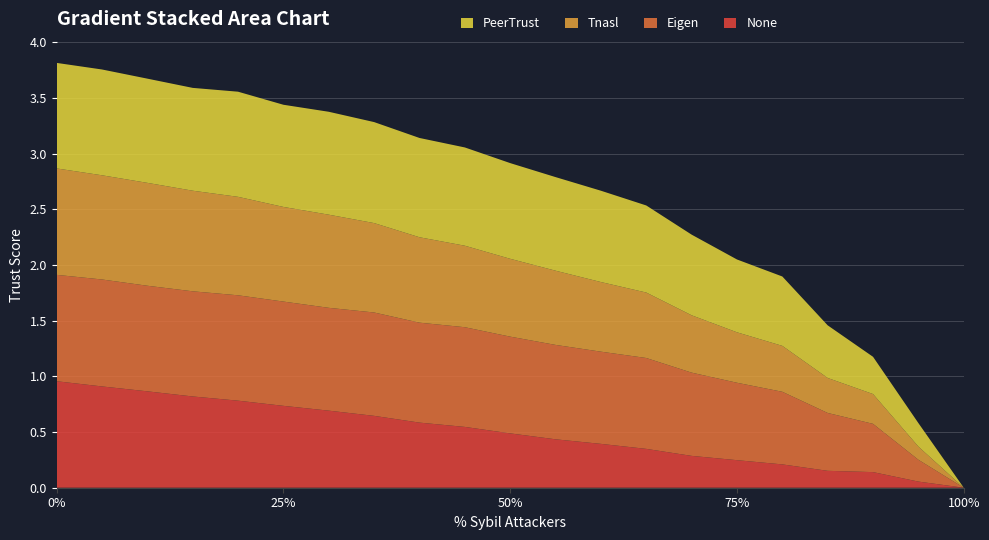

Reading left to right, extract all data points from this chart.

None: 1.0	0.9	0.9	0.8	0.8	0.7	0.7	0.6	0.6	0.5	0.5	0.4	0.4	0.3	0.3	0.2	0.2	0.2	0.1	0.1	0.0
Eigen: 1.0	1.0	0.9	0.9	0.9	0.9	0.9	0.9	0.9	0.9	0.9	0.8	0.8	0.8	0.7	0.7	0.7	0.5	0.4	0.2	0.0
Tnasl: 1.0	0.9	0.9	0.9	0.9	0.8	0.8	0.8	0.8	0.7	0.7	0.7	0.6	0.6	0.5	0.5	0.4	0.3	0.3	0.1	0.0
PeerTrust: 0.9	0.9	0.9	0.9	0.9	0.9	0.9	0.9	0.9	0.9	0.9	0.8	0.8	0.8	0.7	0.7	0.6	0.5	0.3	0.2	0.0